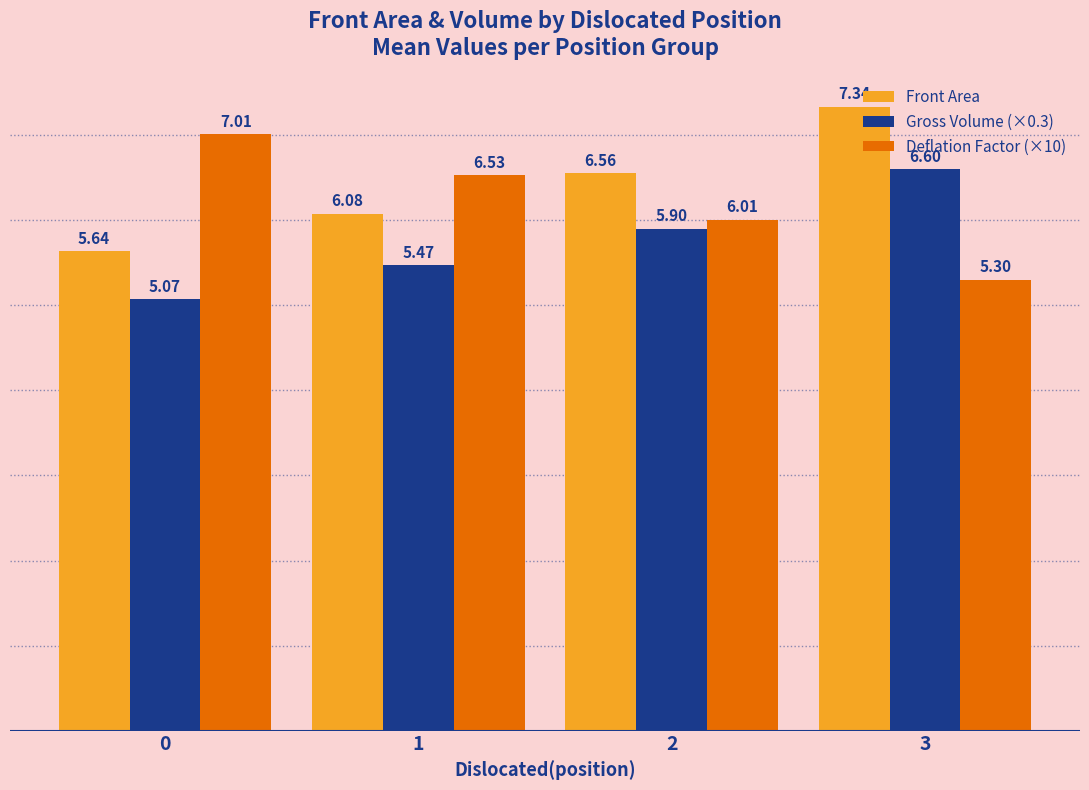

What is the difference between the second highest and minimum values in the Front Area series?

0.9